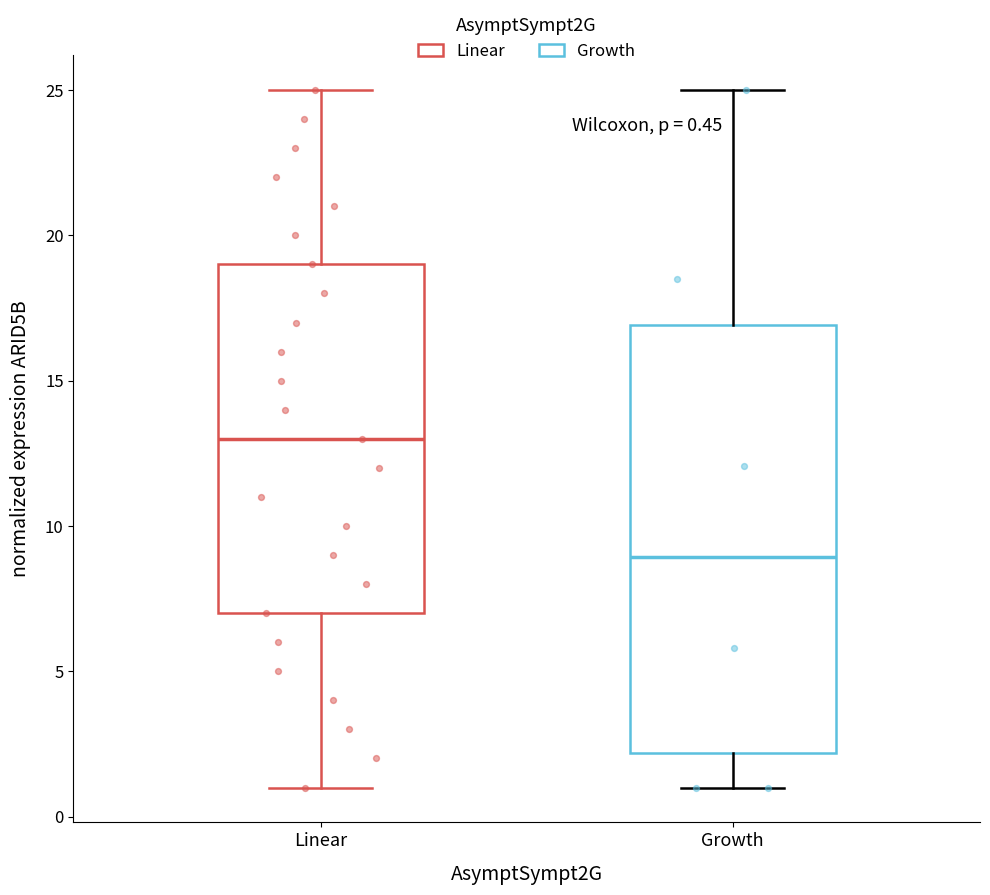

Which box is the tallest, from its lower edge to its upper edge?

Growth